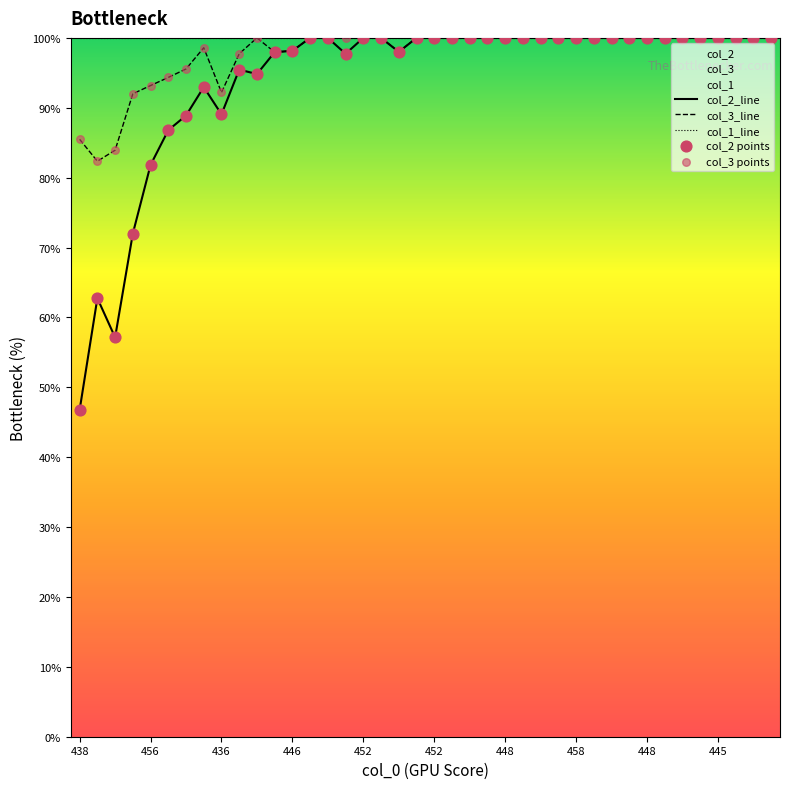

Which series reaches the minimum Y coordinate?

col_2_line